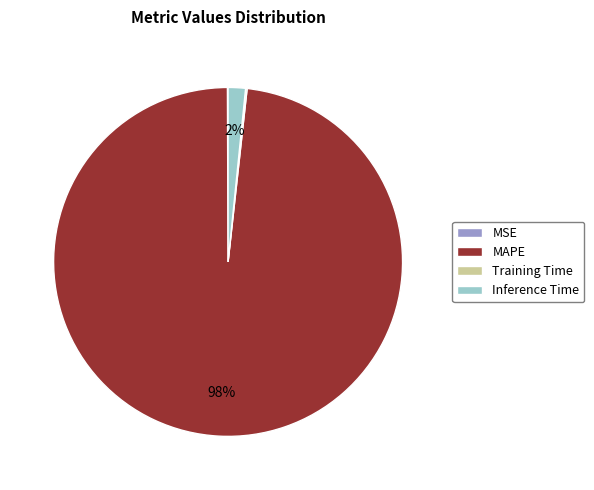

Which slice is the largest?

MAPE